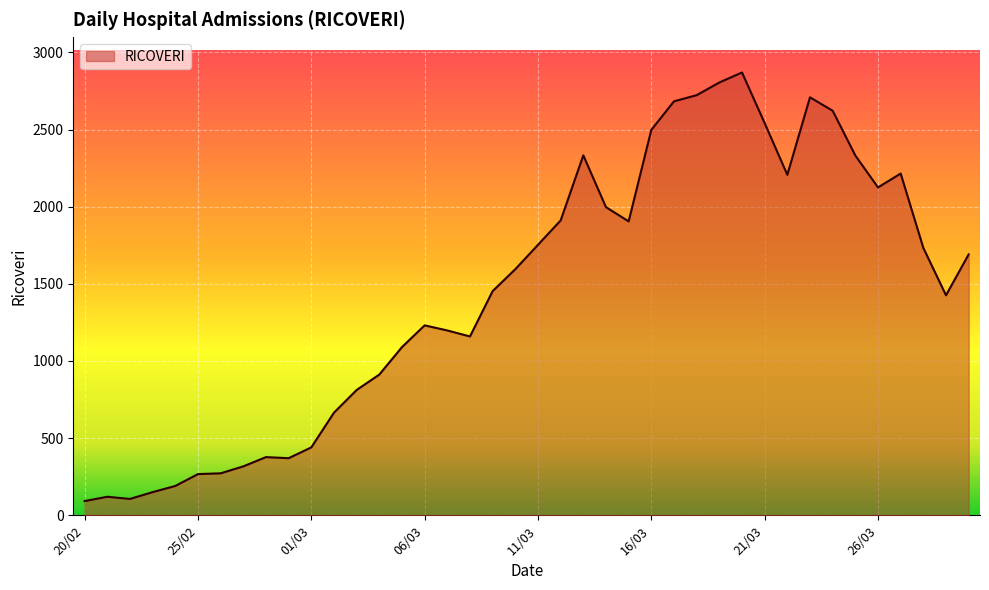

What is the maximum value shown in the chart?

2870